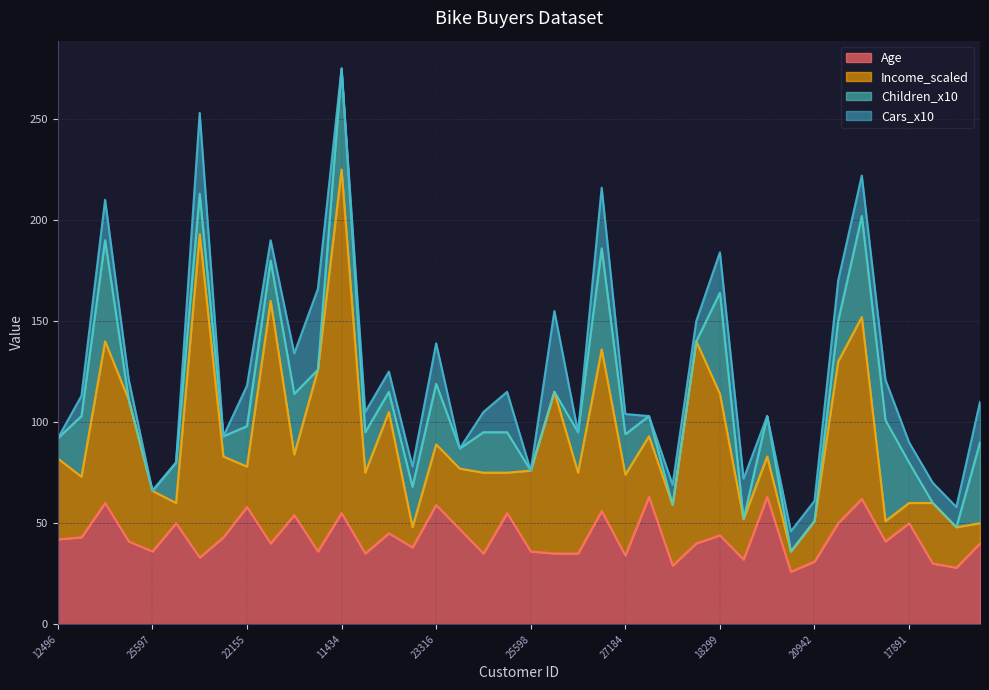

Where do Cars_x10 and Children_x10 first cross each other?

14177 and 24381